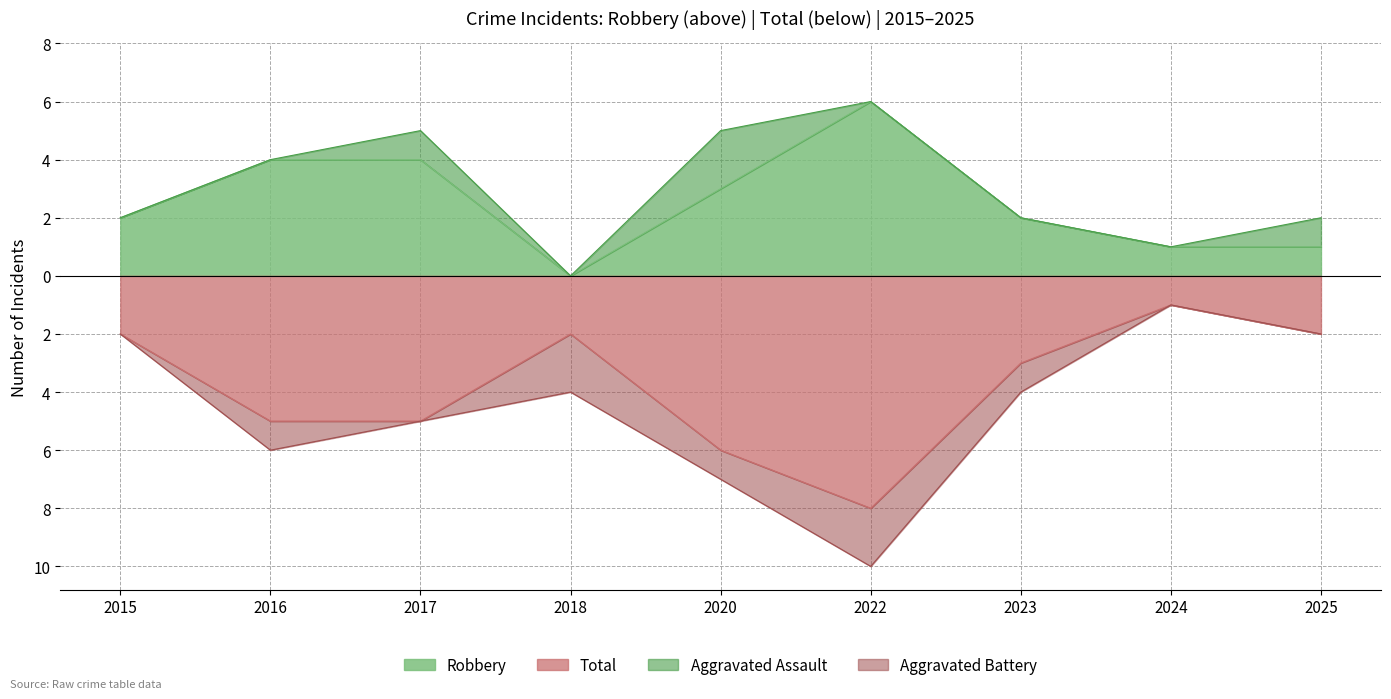

What is the sum of the Robbery values at 2025 and 2016?

5